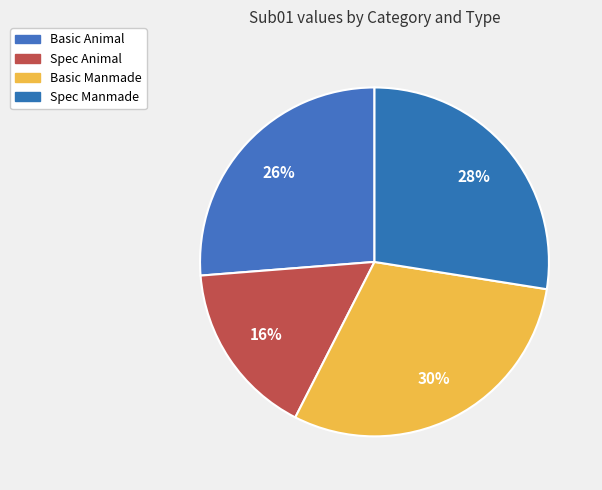

How many slices are in this pie chart?

4